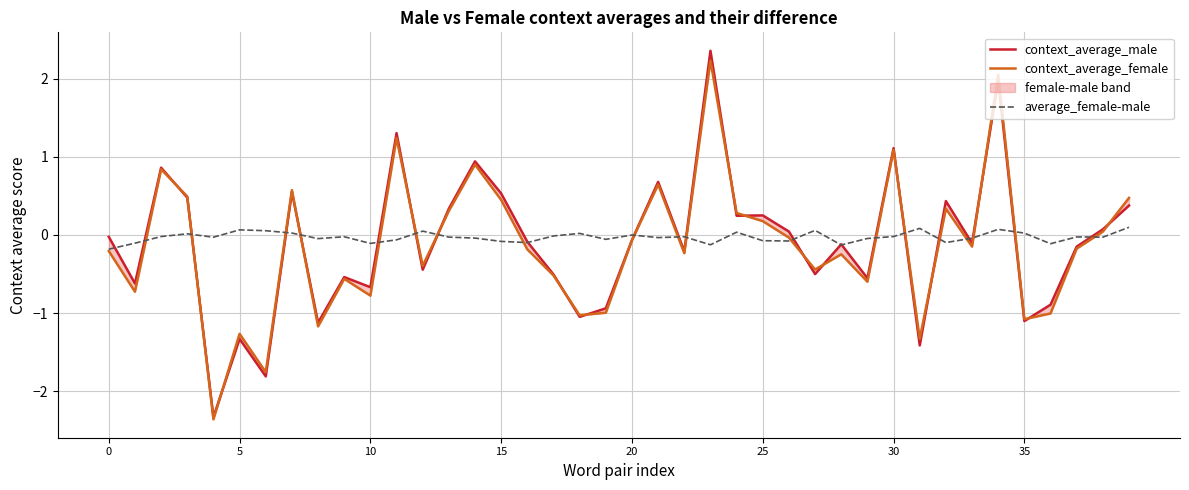

In average_female-male, how many points are lower than both neighbors (excluding endpoints)?

12